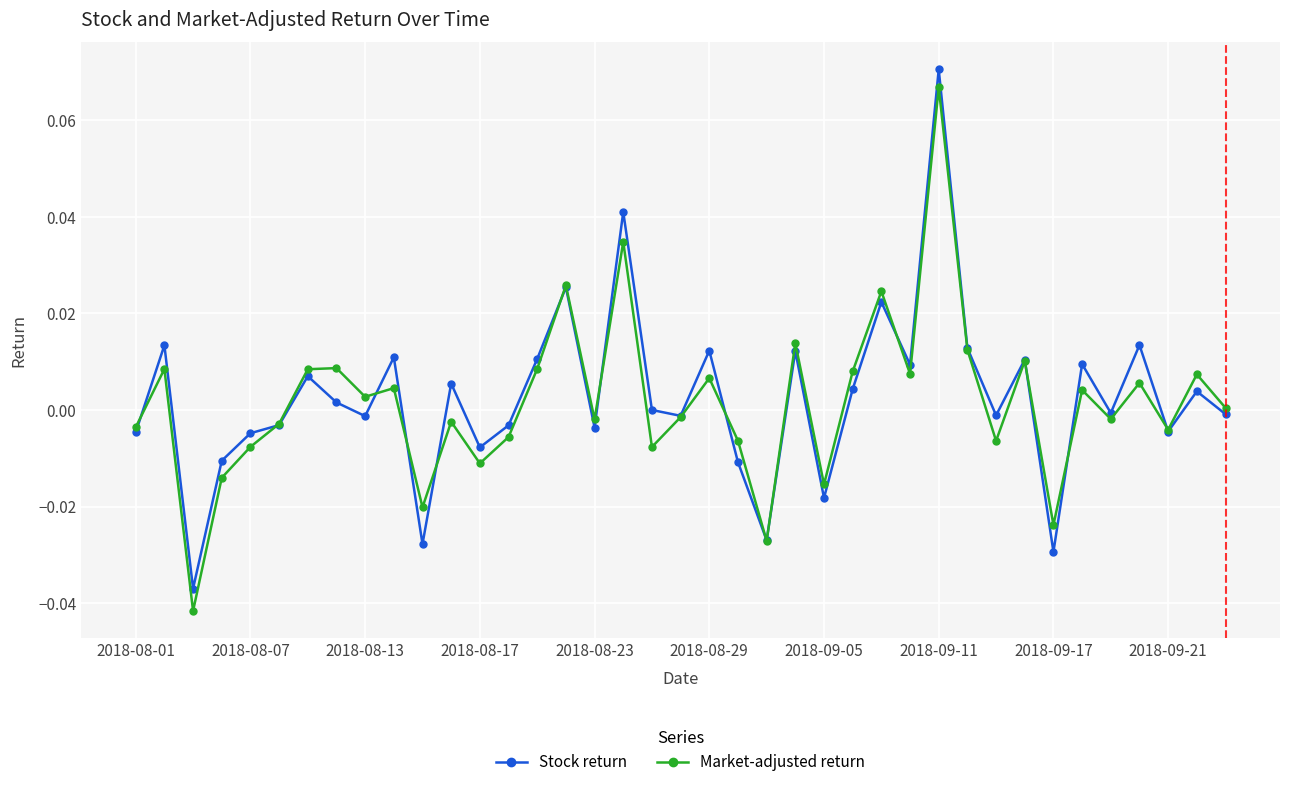

Count the number of data series in this chart.

2